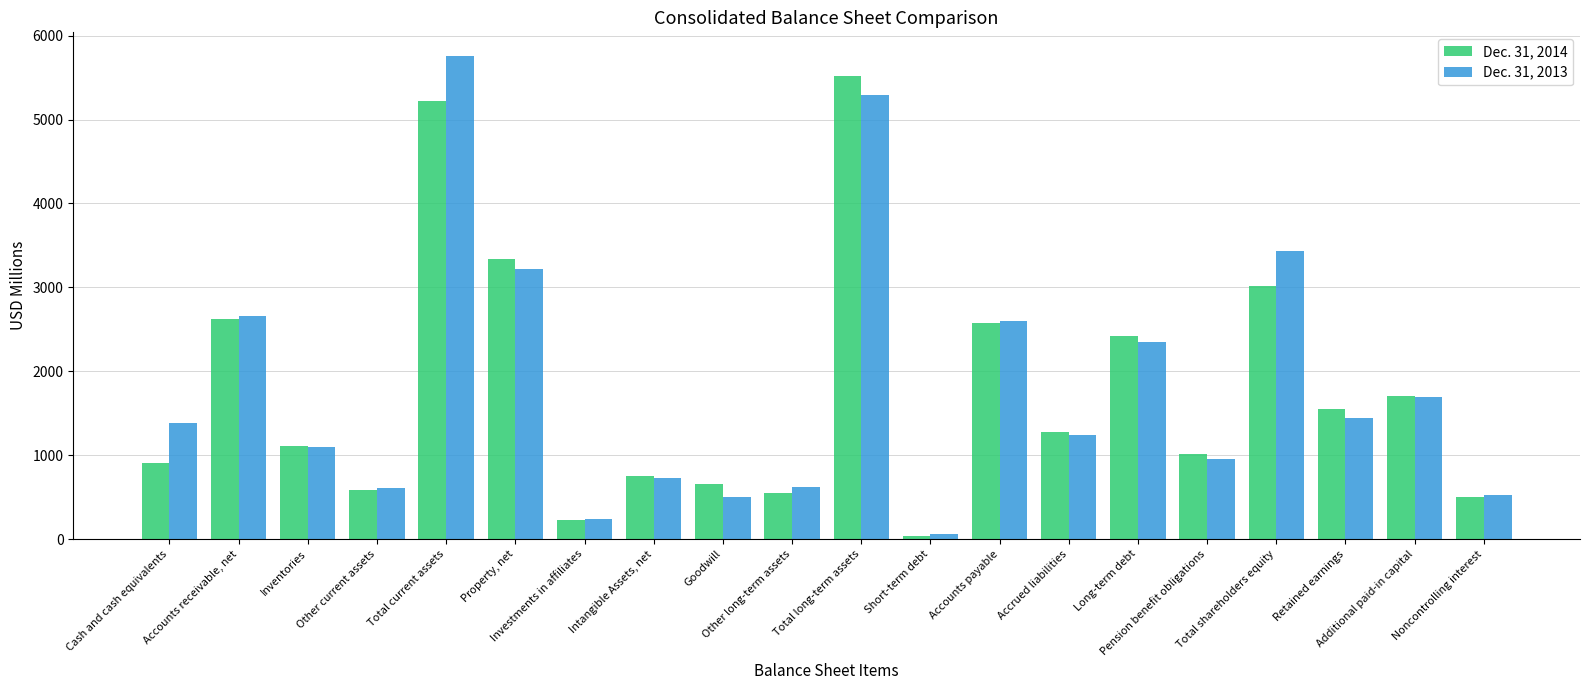

What are all the series names shown in the legend?

Dec. 31, 2014, Dec. 31, 2013